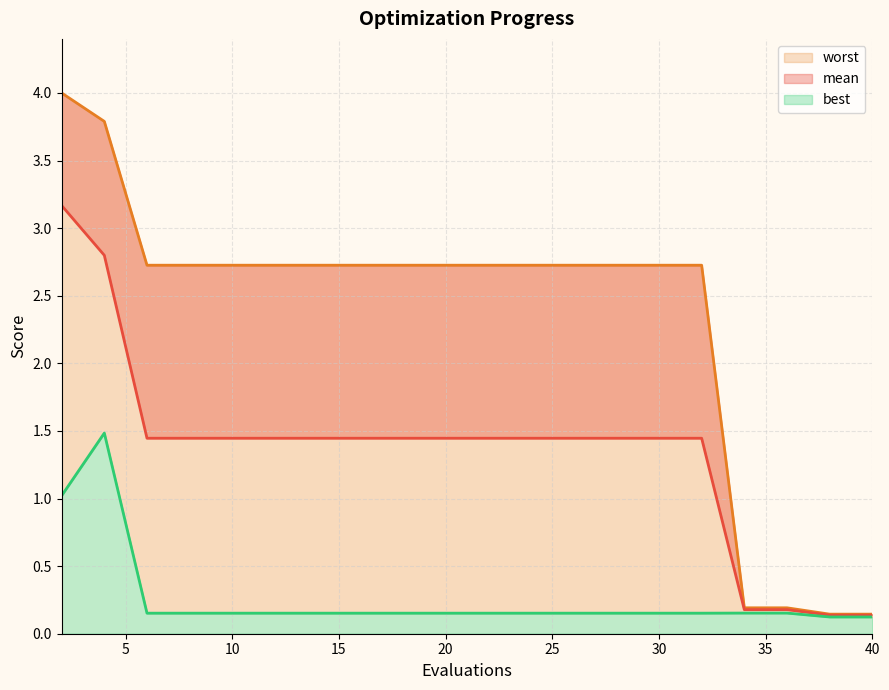

True or false: worst and best cross at least once.

False